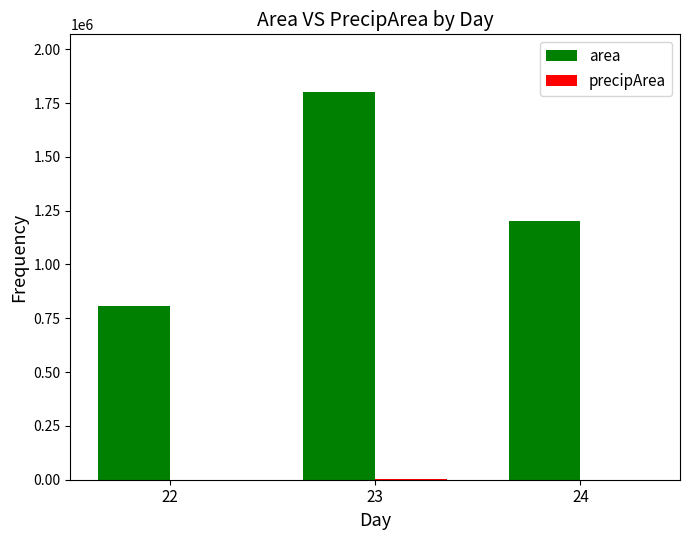

Which series has the largest range (max minus min)?

area